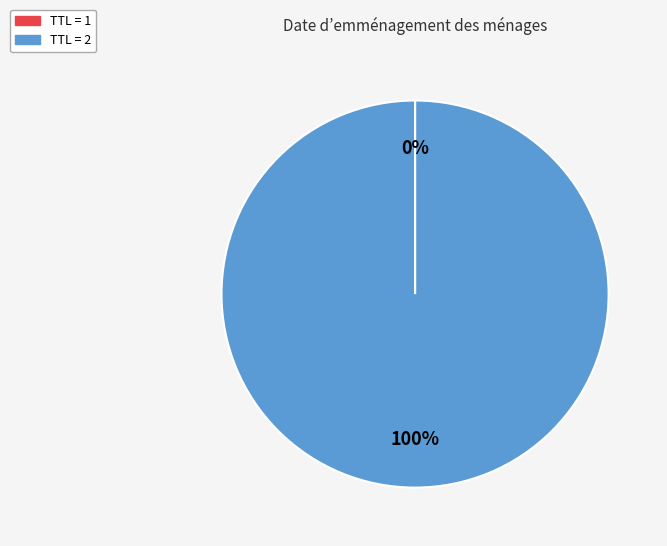

Does any single category account for the majority?

Yes